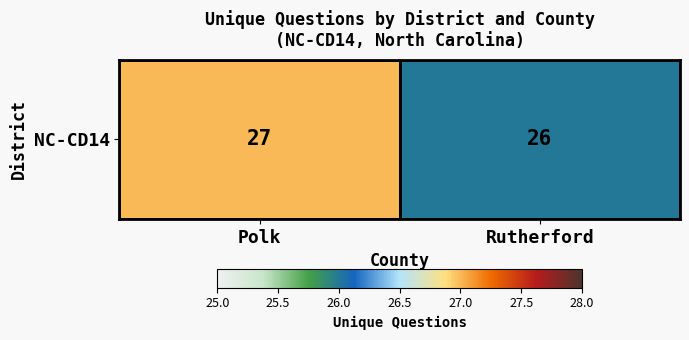

List the labels in order of value, smallest first.

Rutherford, Polk